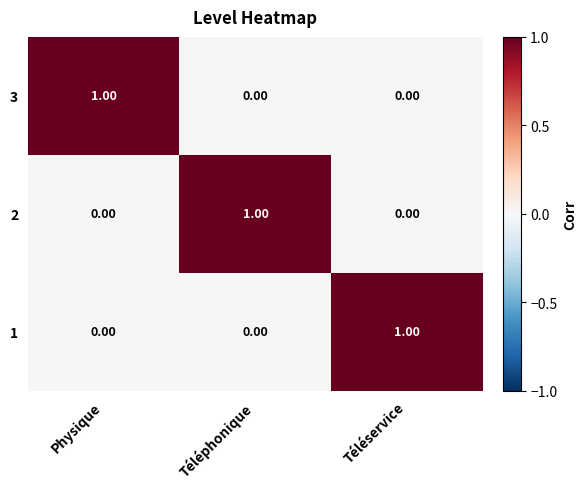

At how many categories does at least one series exceed 0?

3